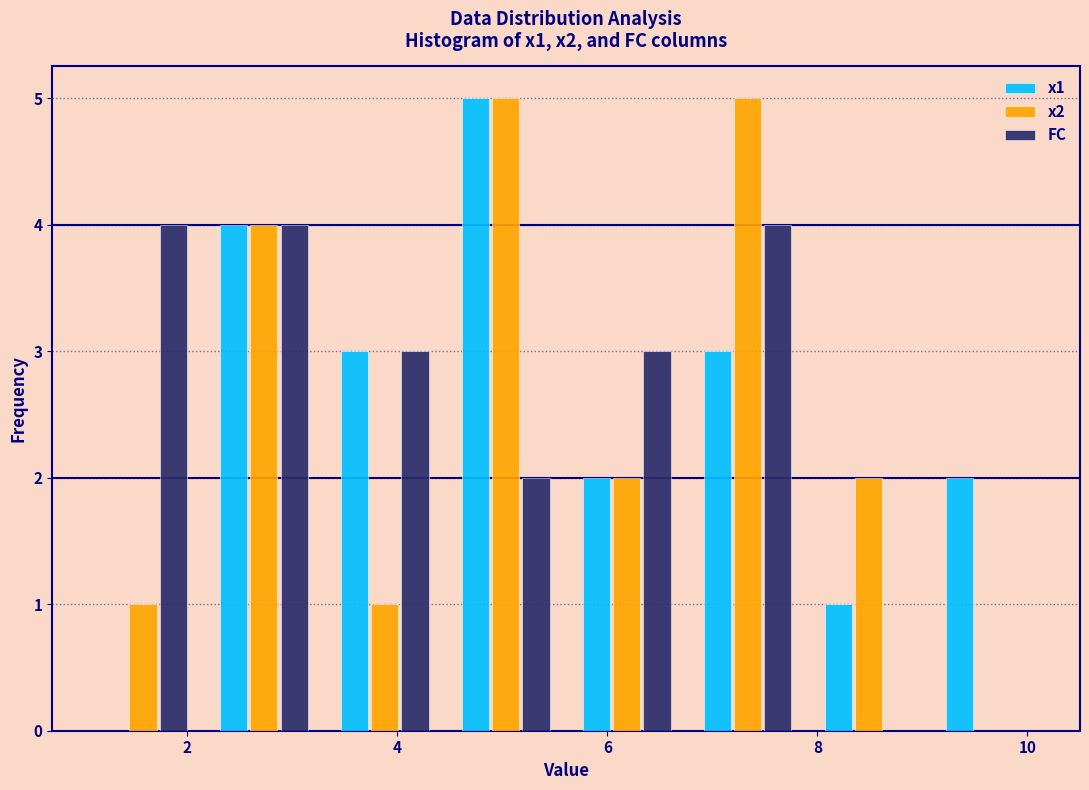

What is the height of the FC bar covering 4.4 to 5.6 on the x-axis? Neither the bar edges nor the heights are printed on the chart, so give them approximately, as read against the axes.

2